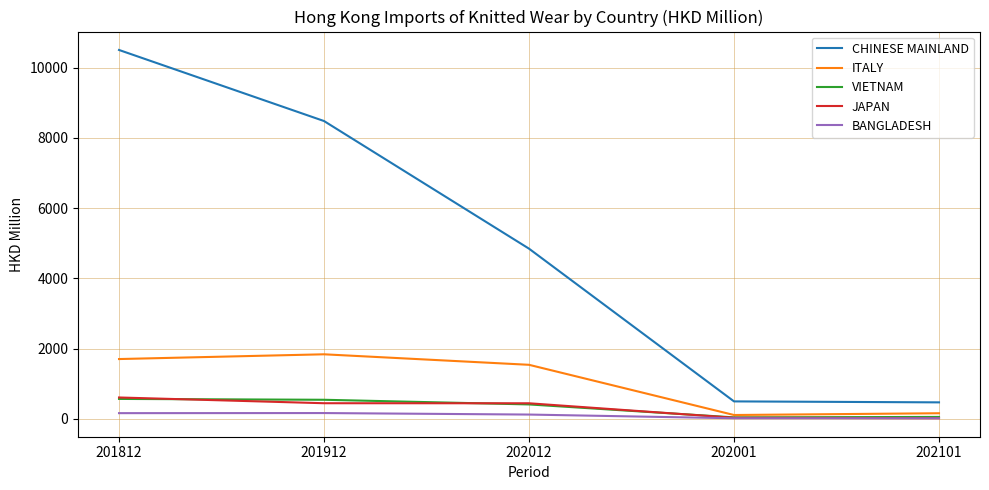

At which category is the sum across all series the highest?

201812